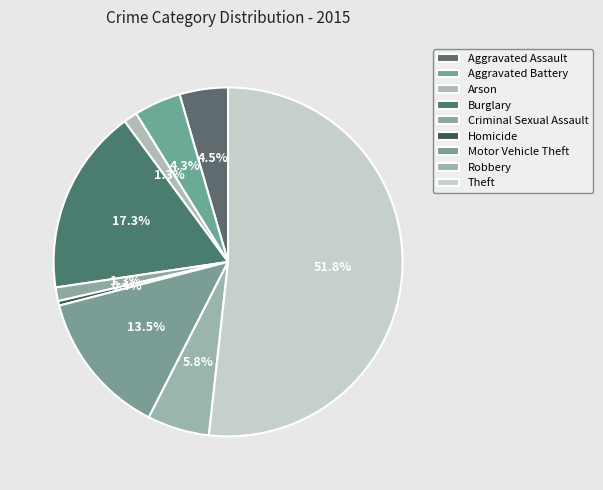

What percentage is the Criminal Sexual Assault slice, to the nearest percent?

1%